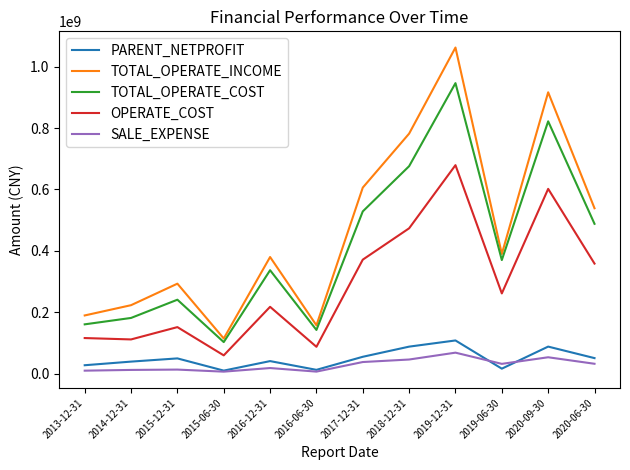

True or false: PARENT_NETPROFIT and TOTAL_OPERATE_COST intersect in this chart.

False